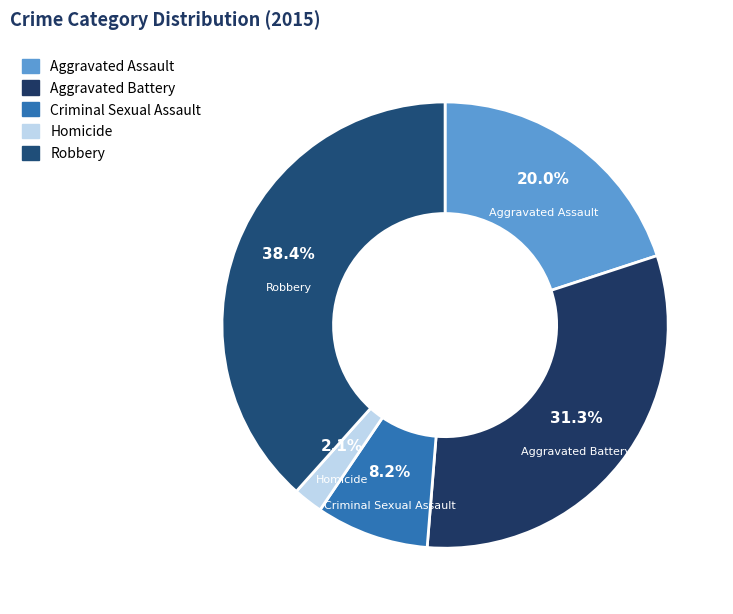

How many segments does this pie chart have?

5